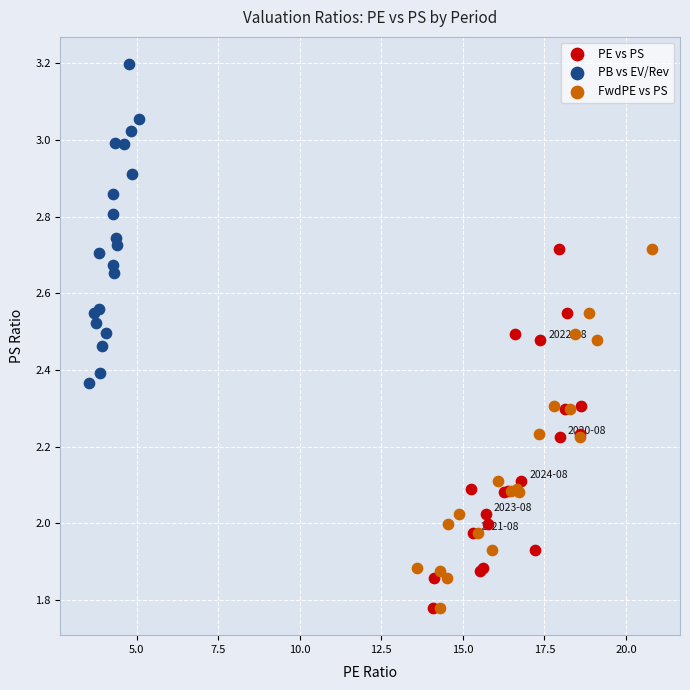

What are all the series names shown in the legend?

PE vs PS, PB vs EV/Rev, FwdPE vs PS